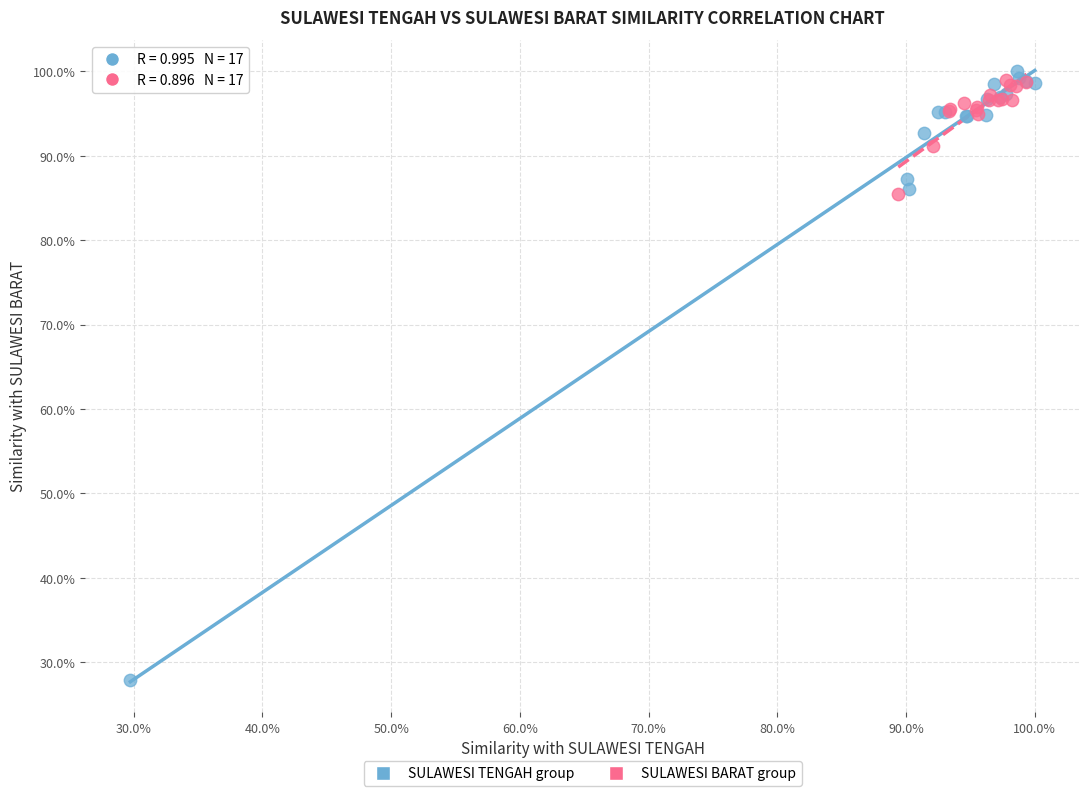

What are all the series names shown in the legend?

SULAWESI TENGAH group, SULAWESI BARAT group